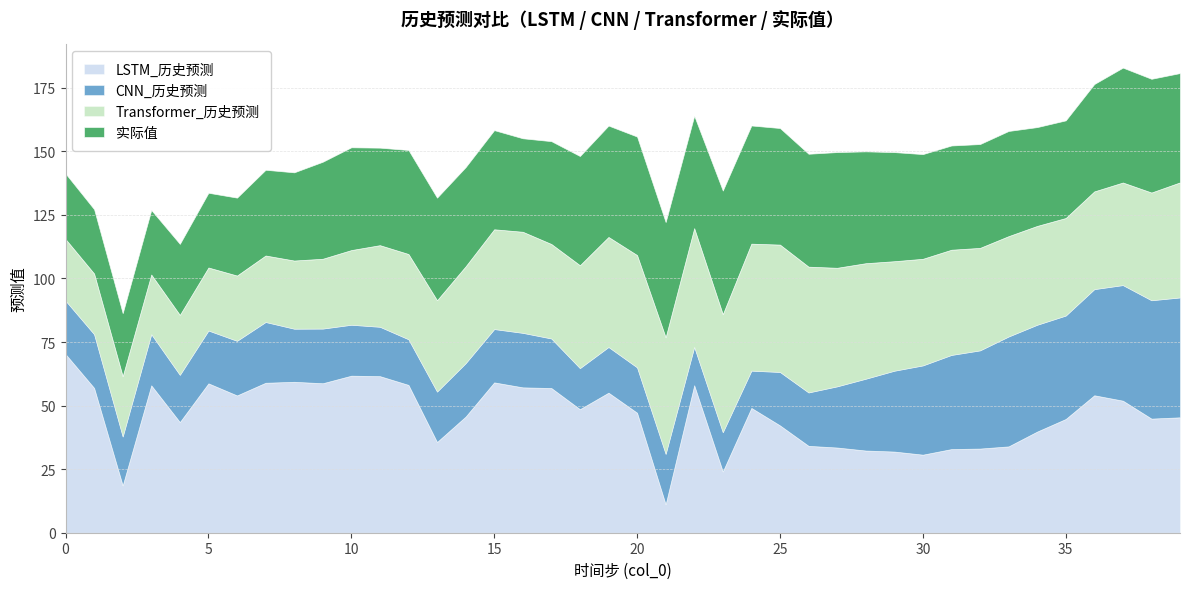

How many data points in 实际值 are above 40?

24